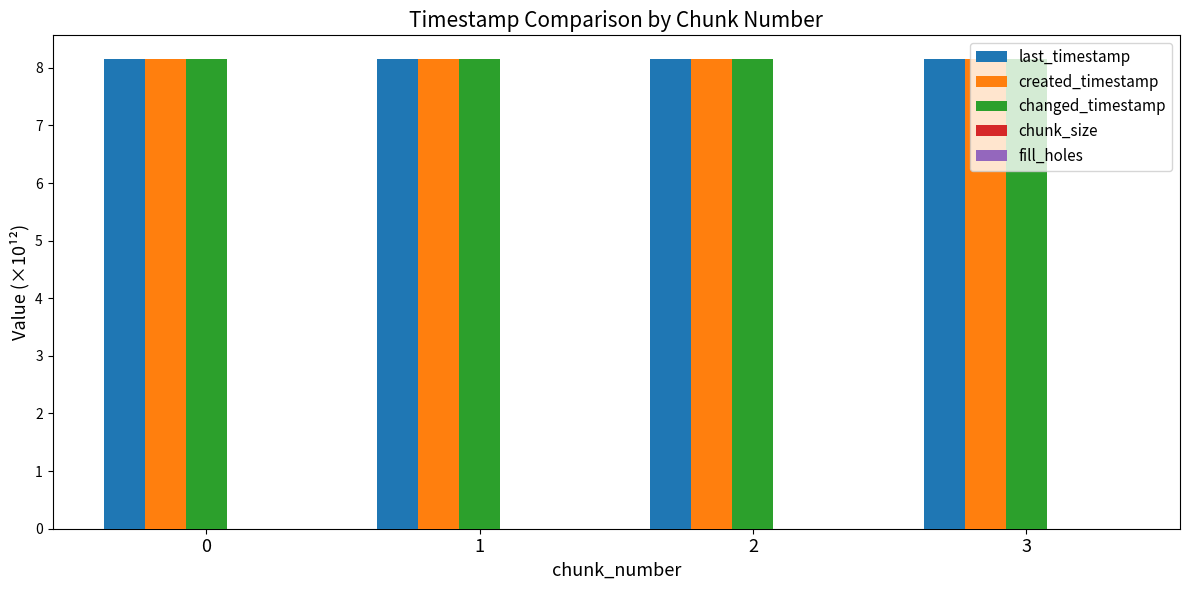

What is the sum of all created_timestamp values?

32.6